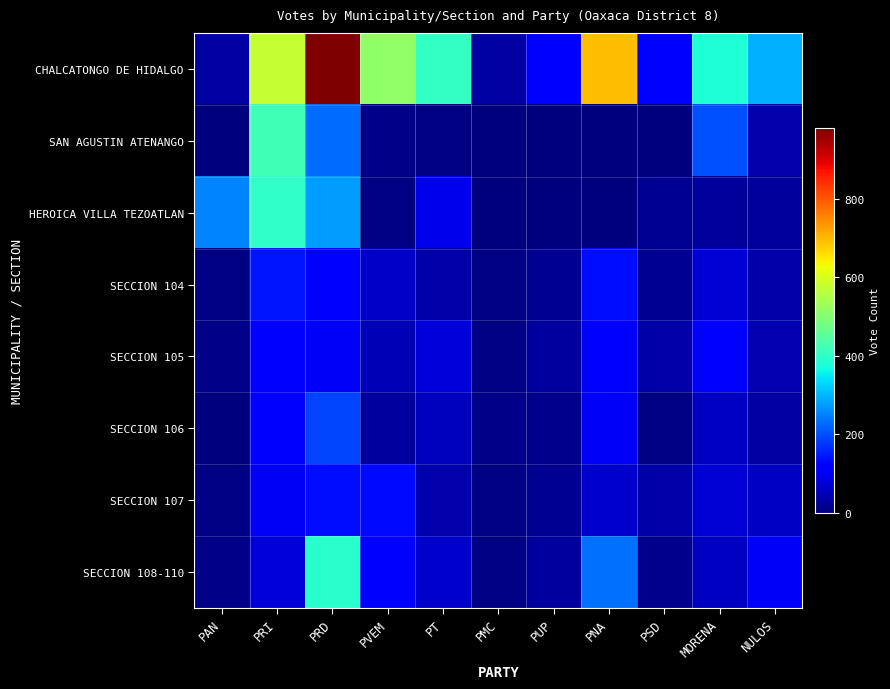

At how many categories does at least one series exceed 86?

10